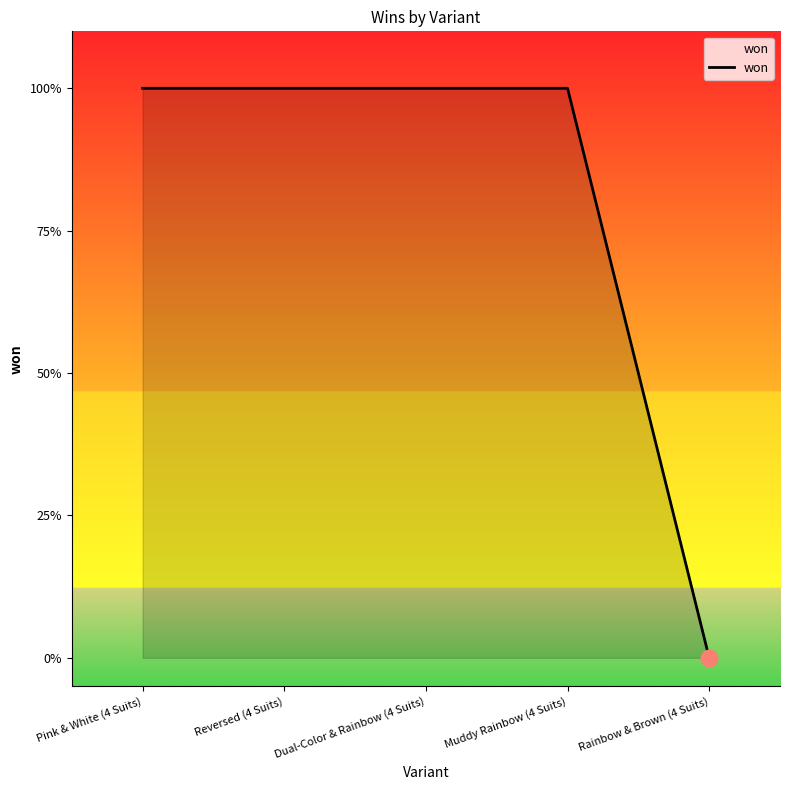

Does the chart display data point markers on the line(s)?

No